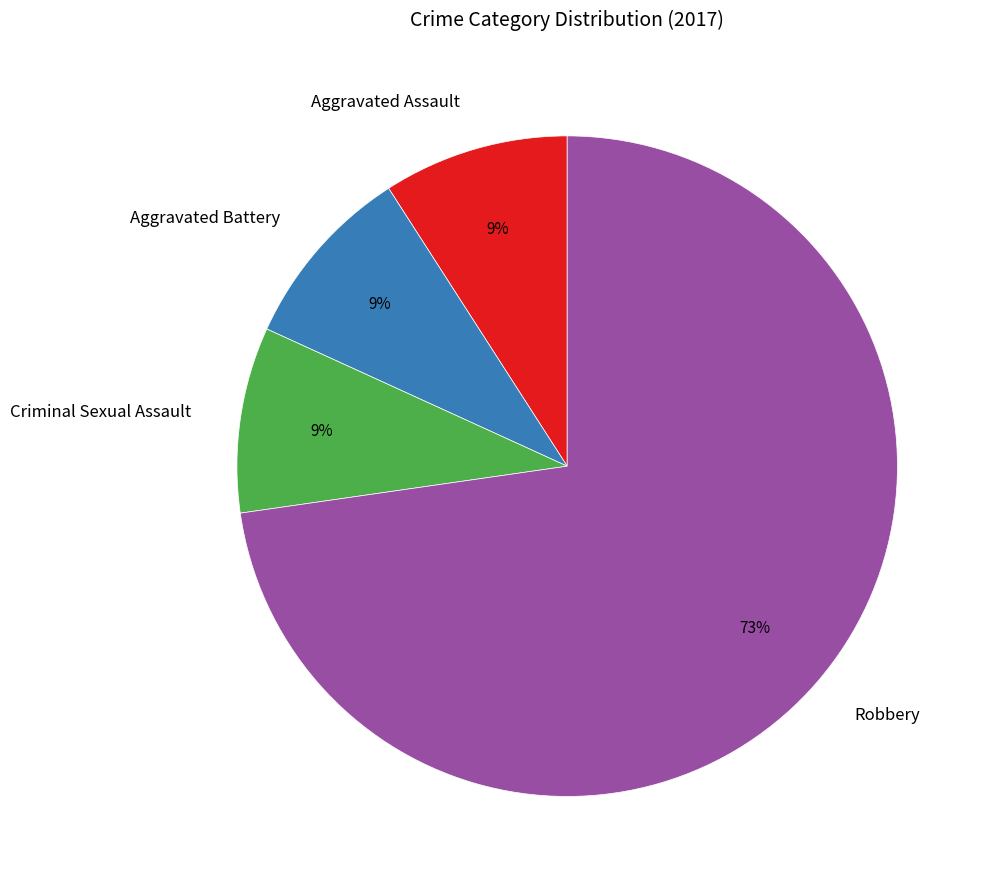

Do Criminal Sexual Assault and Aggravated Assault together represent more than half of the pie?

No